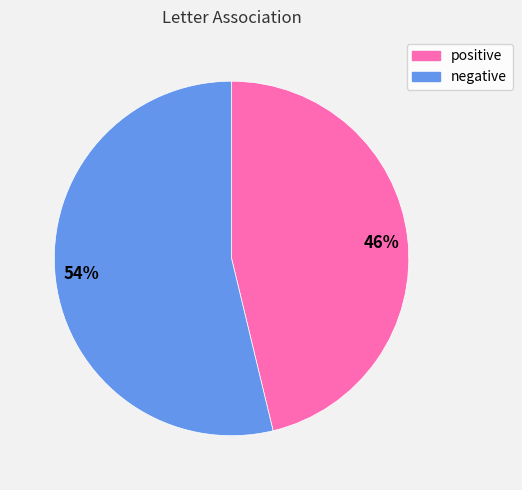

Which has a higher value, positive or negative?

negative